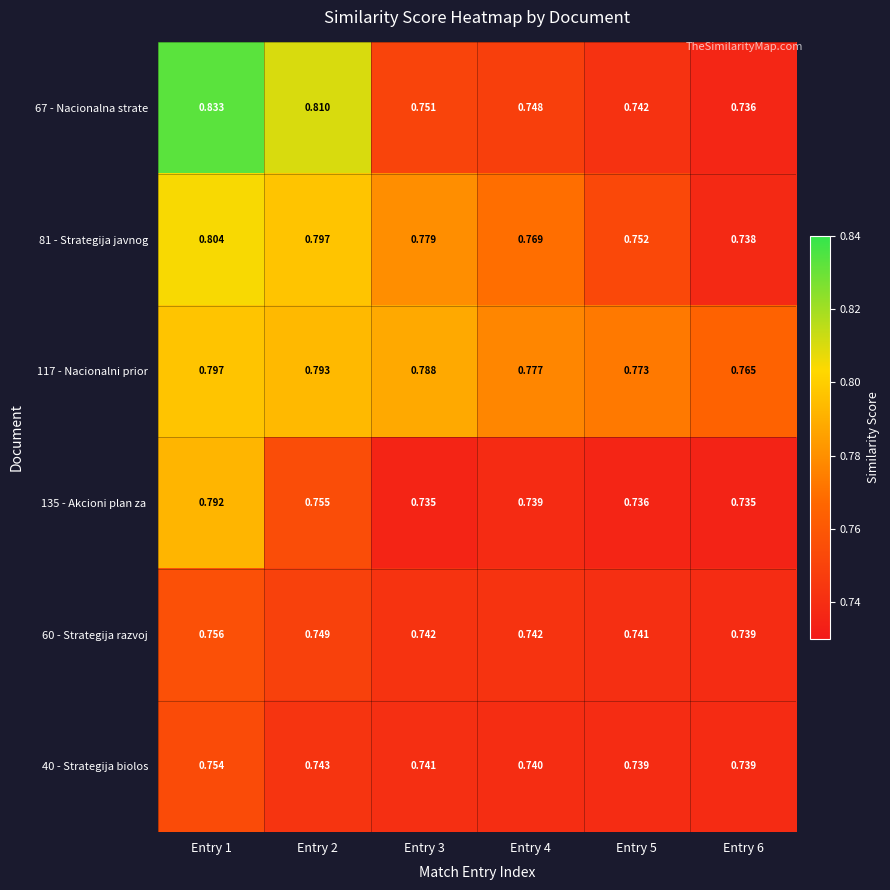

At which category is the sum across all series the highest?

Entry 1